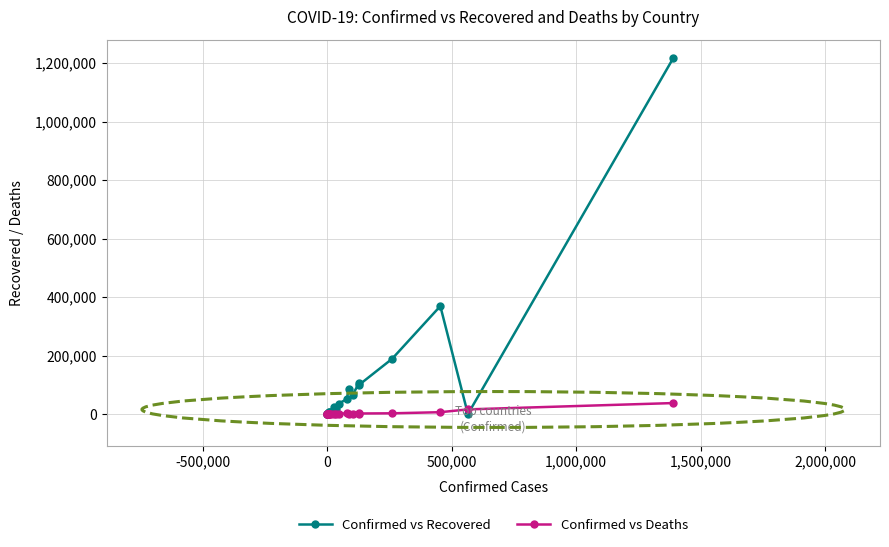

Which series has the largest total across all categories?

Confirmed vs Recovered